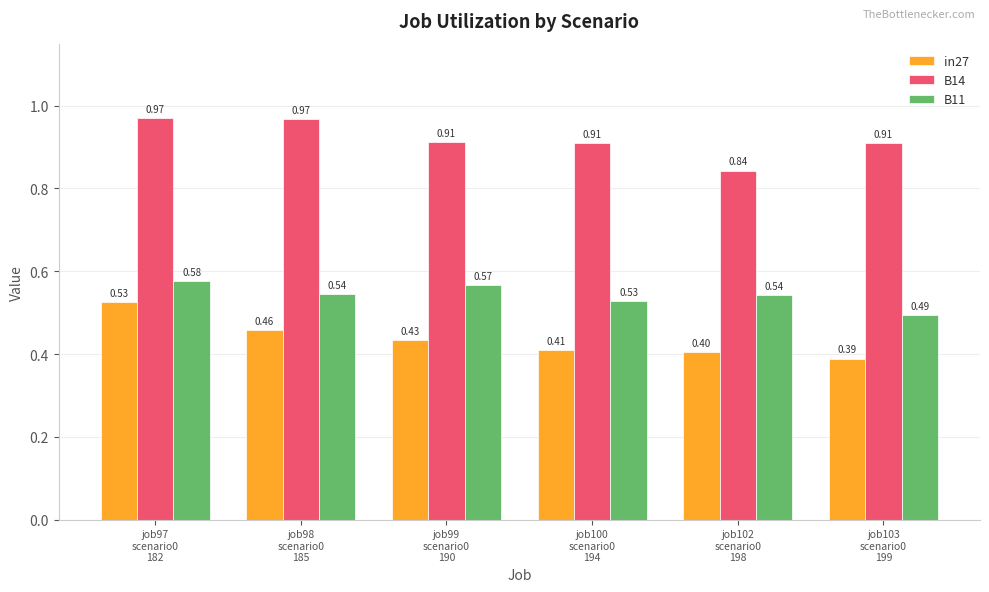

What is the sum of all in27 values?

2.6